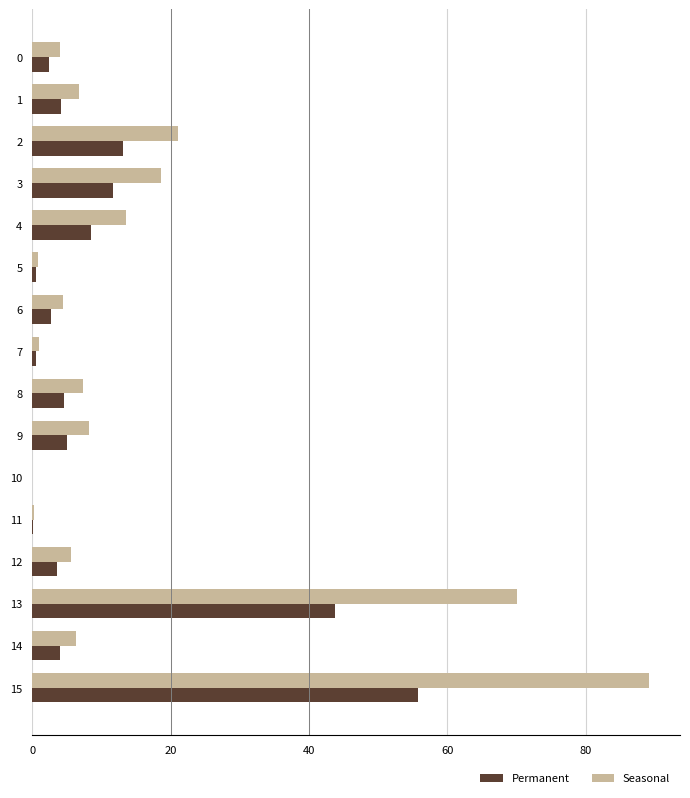

Count the number of data series in this chart.

2